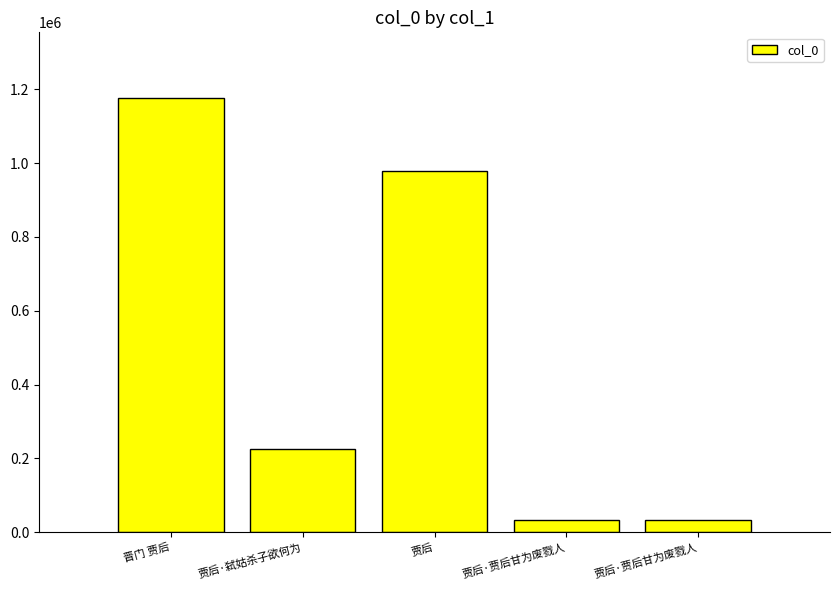

How many distinct data groups are displayed?

1